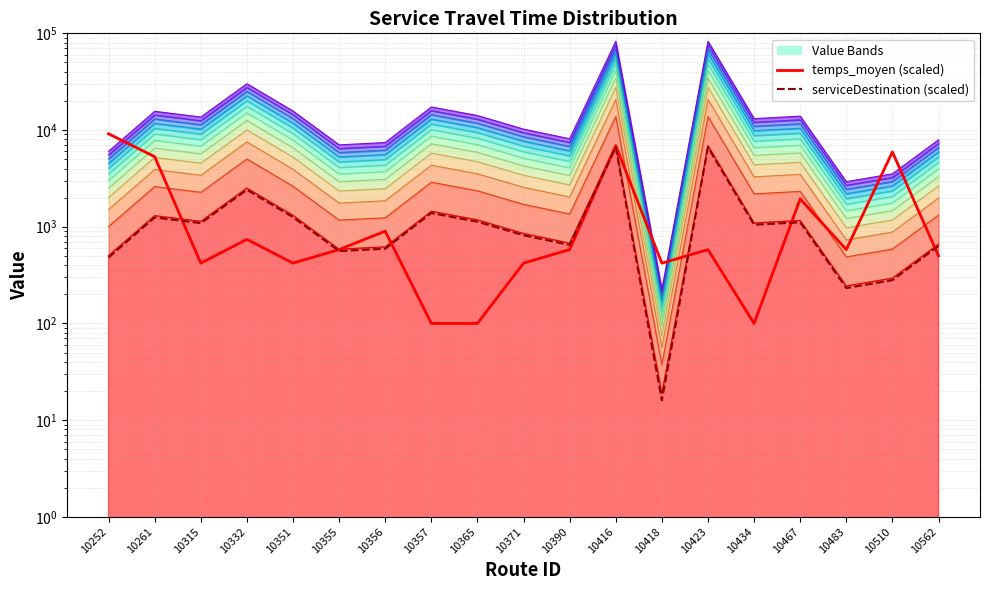

What is the difference between the highest and lowest values at 10357?

1284